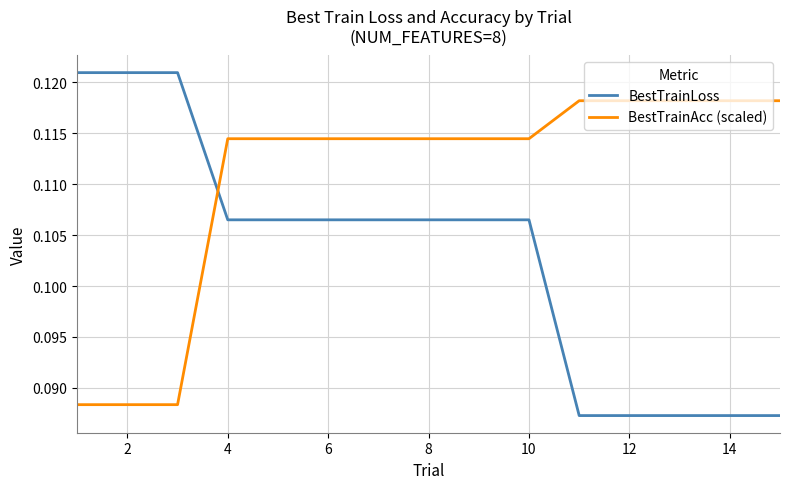

Rank the series by their maximum value, from highest to lowest.

BestTrainLoss, BestTrainAcc (scaled)